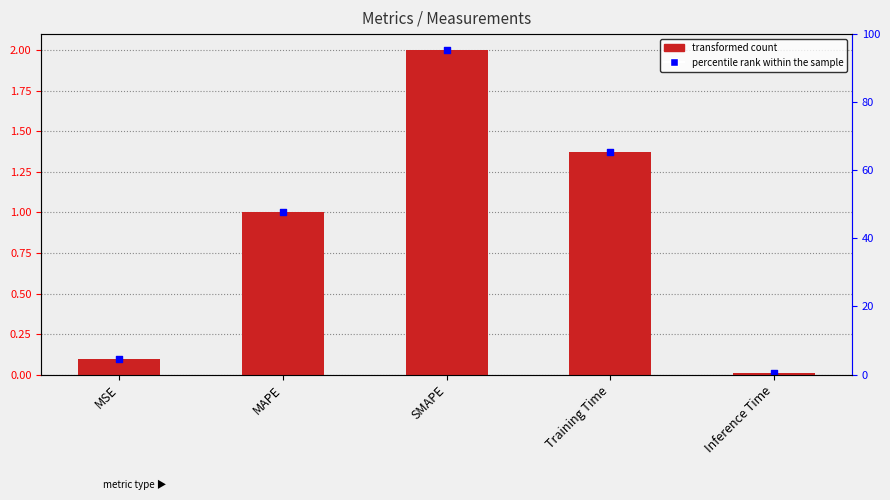

What is the change in value from MSE to MAPE?

+0.9